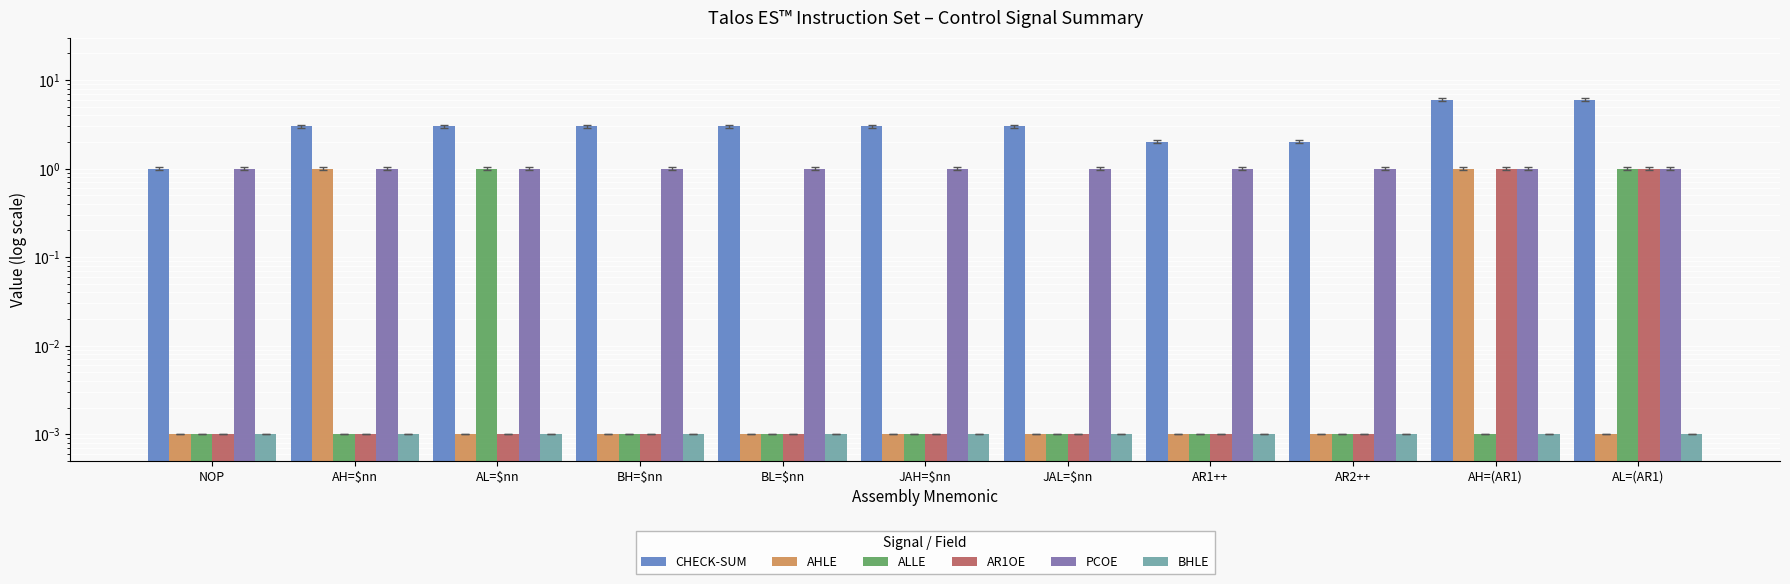

Which series has the largest total across all categories?

CHECK-SUM